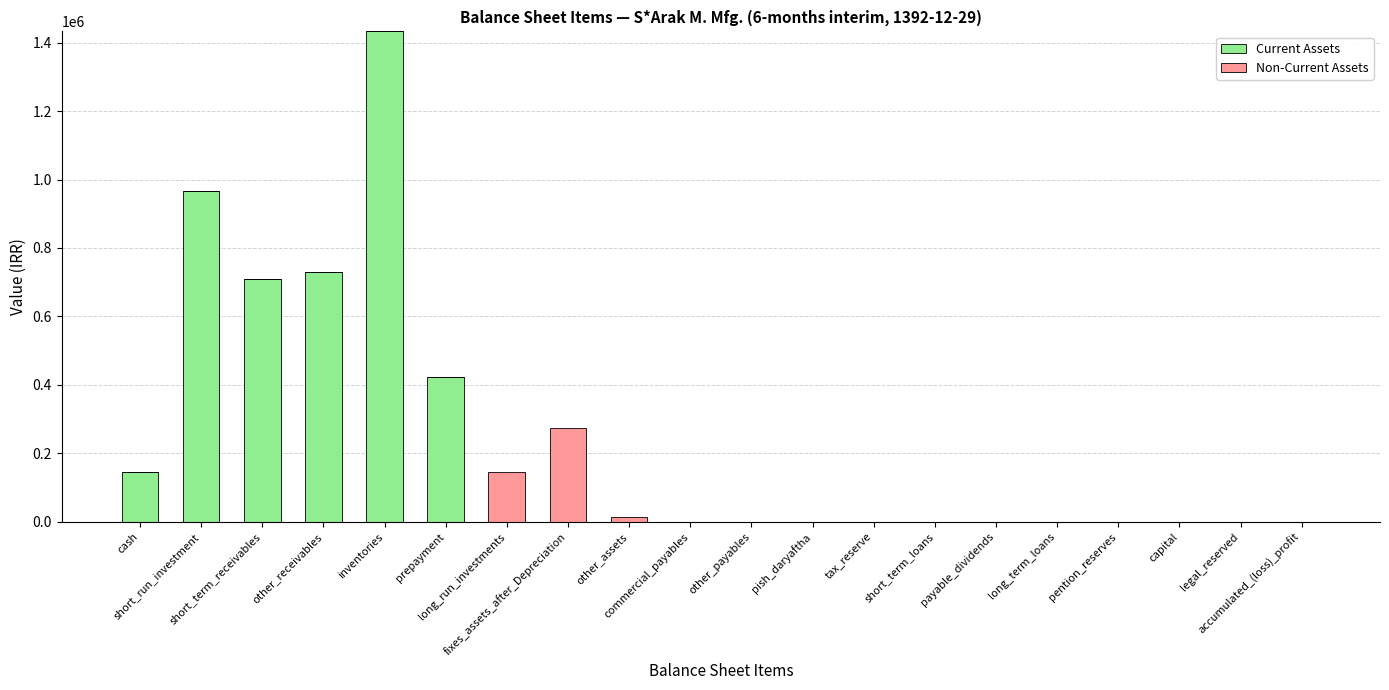

What is the average value of the Current Assets series?

220489